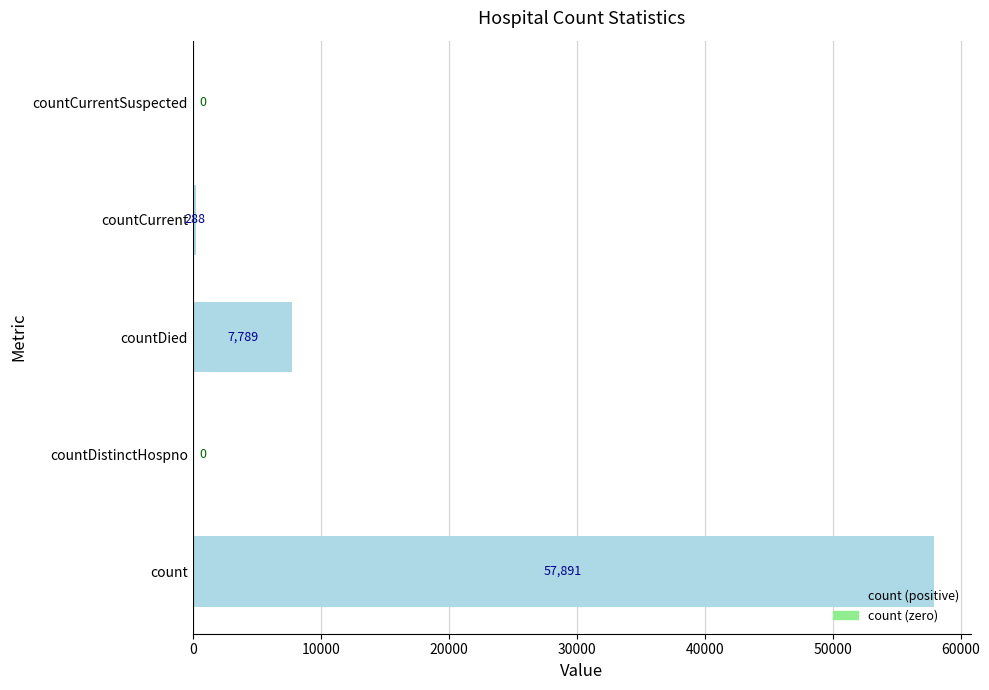

The chart shows a value of 7789 at countDied. True or false?

True